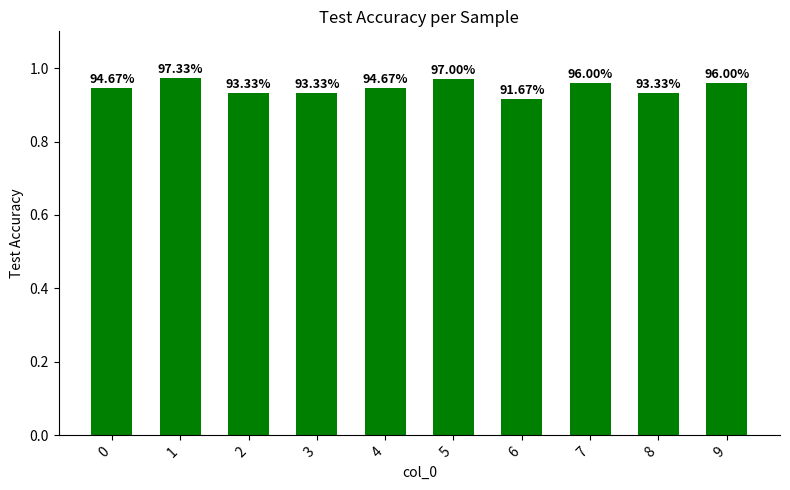

Reading left to right, list all the values displayed in this chart.

0=0.9	1=1.0	2=0.9	3=0.9	4=0.9	5=1.0	6=0.9	7=1.0	8=0.9	9=1.0